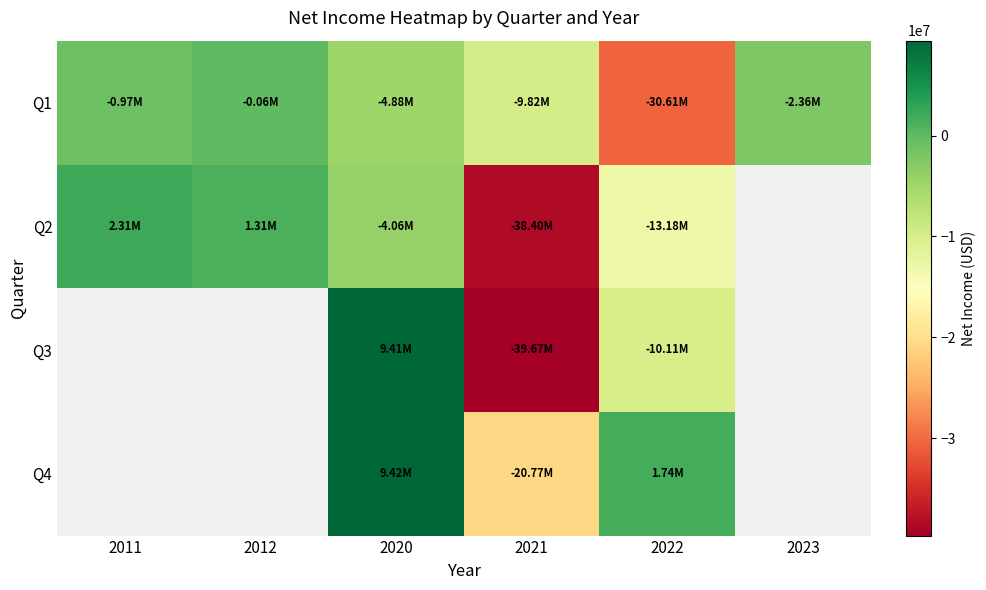

Which category has the highest value in the Q1 series?

2012